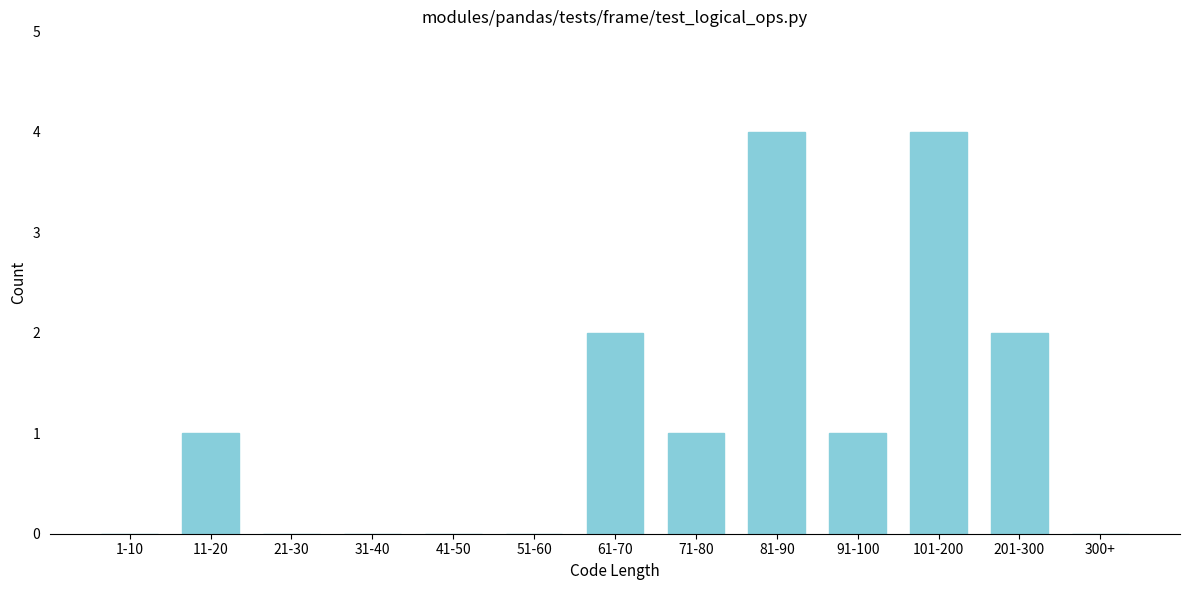

Reading left to right, what are all the values shown in this chart?

1-10=0	11-20=1	21-30=0	31-40=0	41-50=0	51-60=0	61-70=2	71-80=1	81-90=4	91-100=1	101-200=4	201-300=2	300+=0